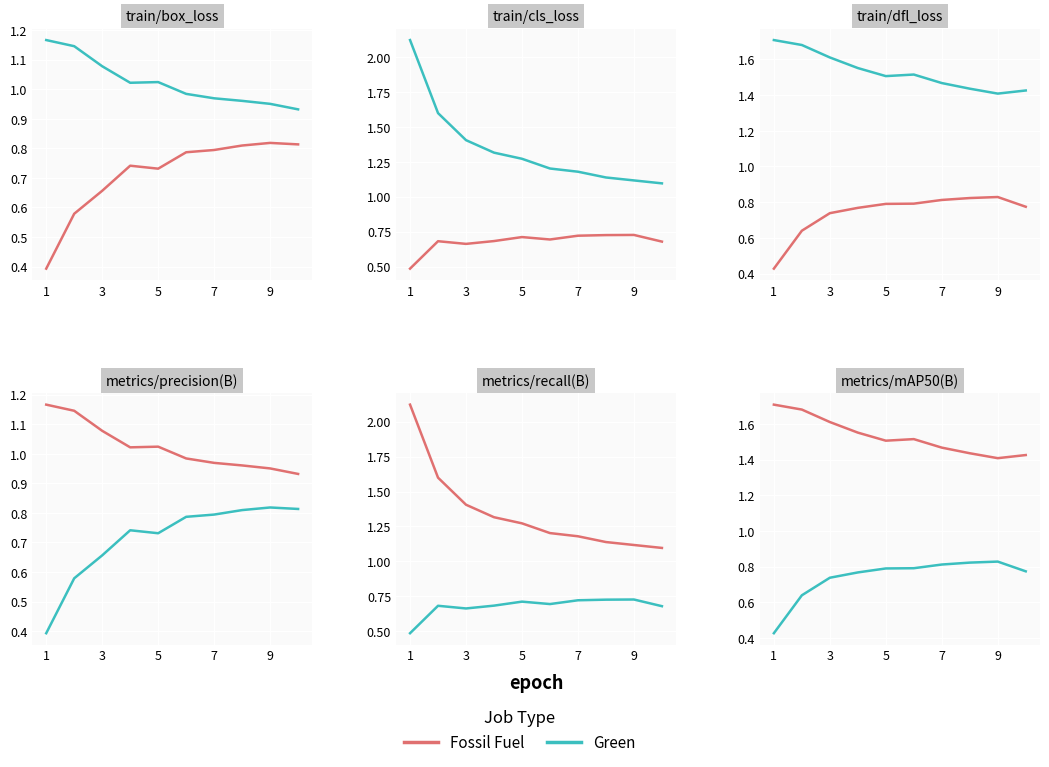

List the series in order of their overall mean, highest first.

Fossil Fuel, Green